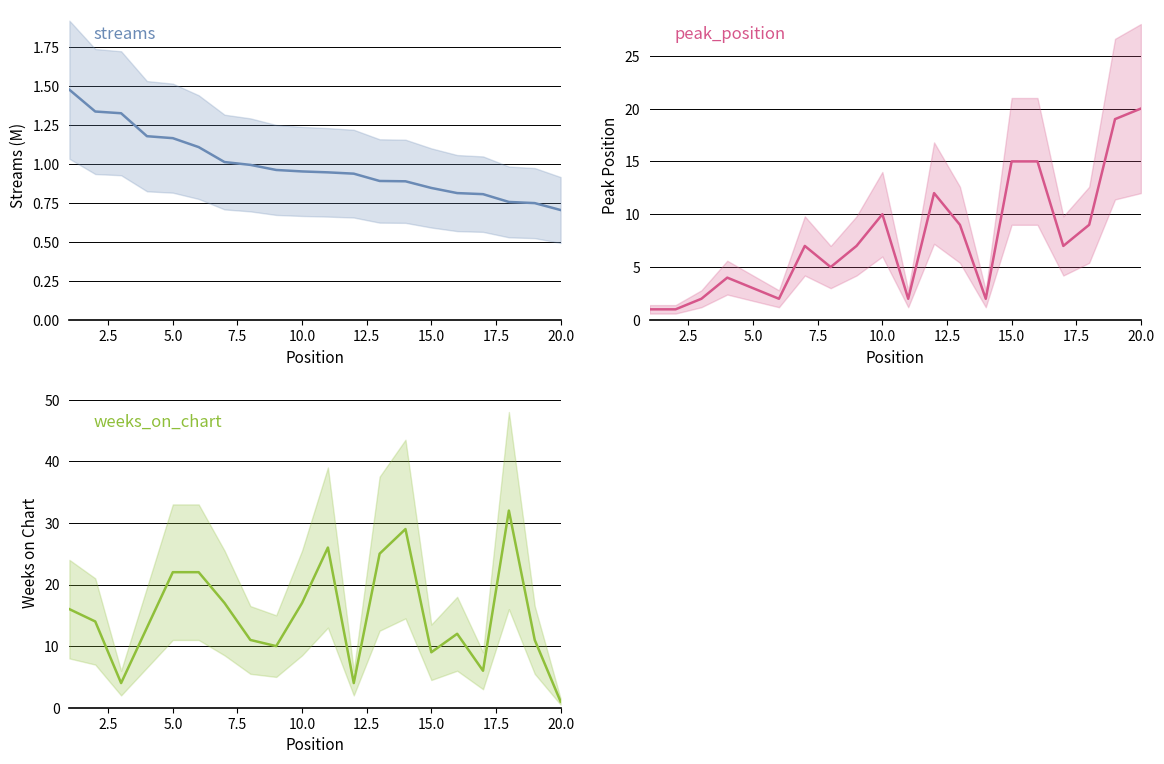

After their last crossing, which series has the higher values: streams or peak_position?

peak_position